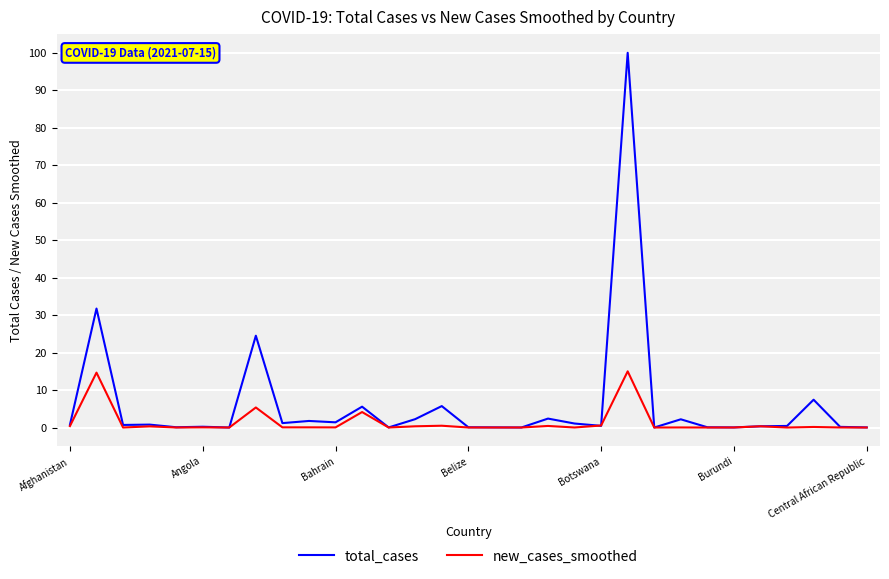

Which series has the widest spread of values?

total_cases